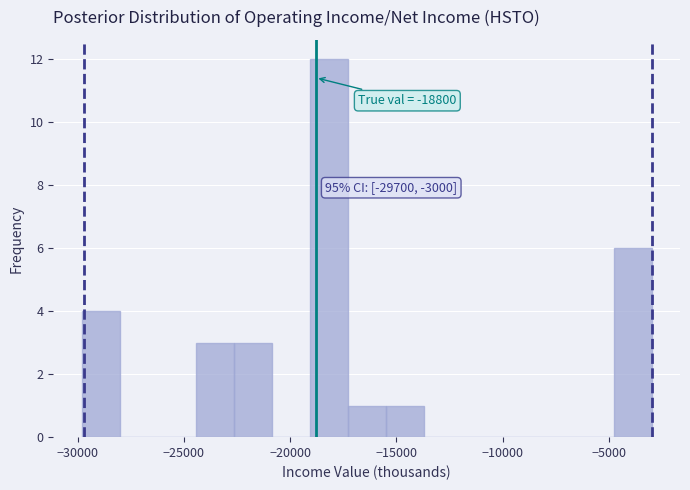

Around what value on the x-axis is the tallest bar? Give the approximate position of its centre, as read against the axis.

-18000